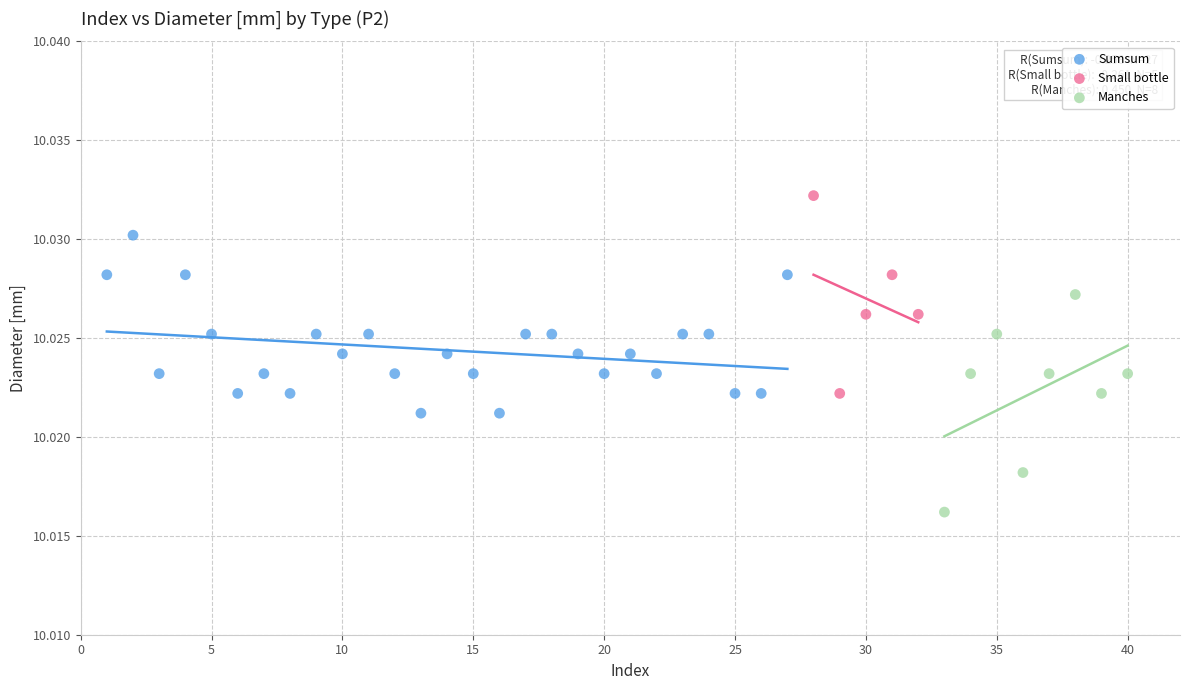

Which series contains the lowest Y value?

Manches